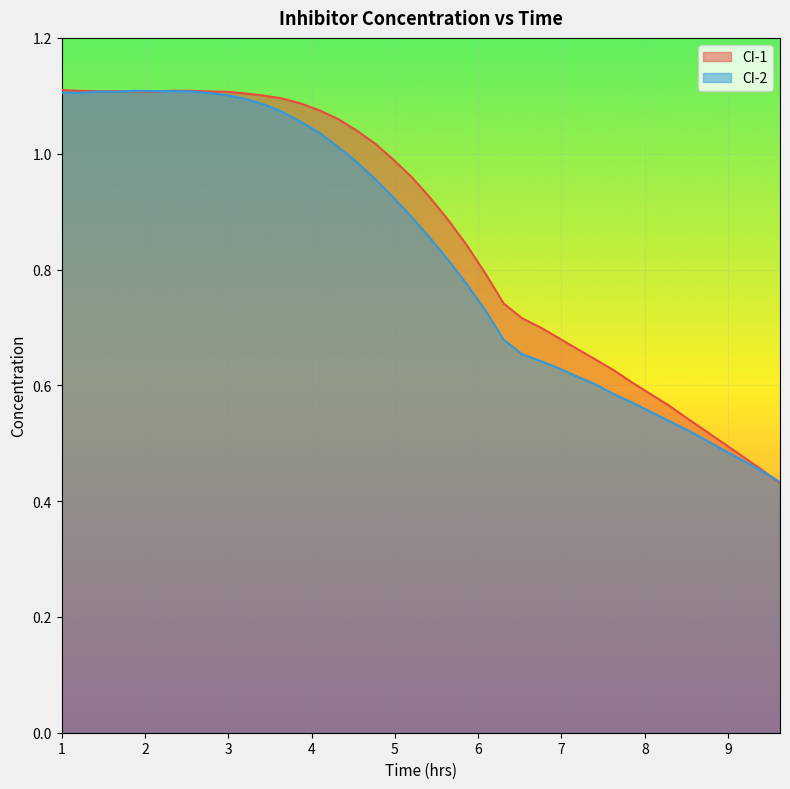

How many series are shown in this chart?

2